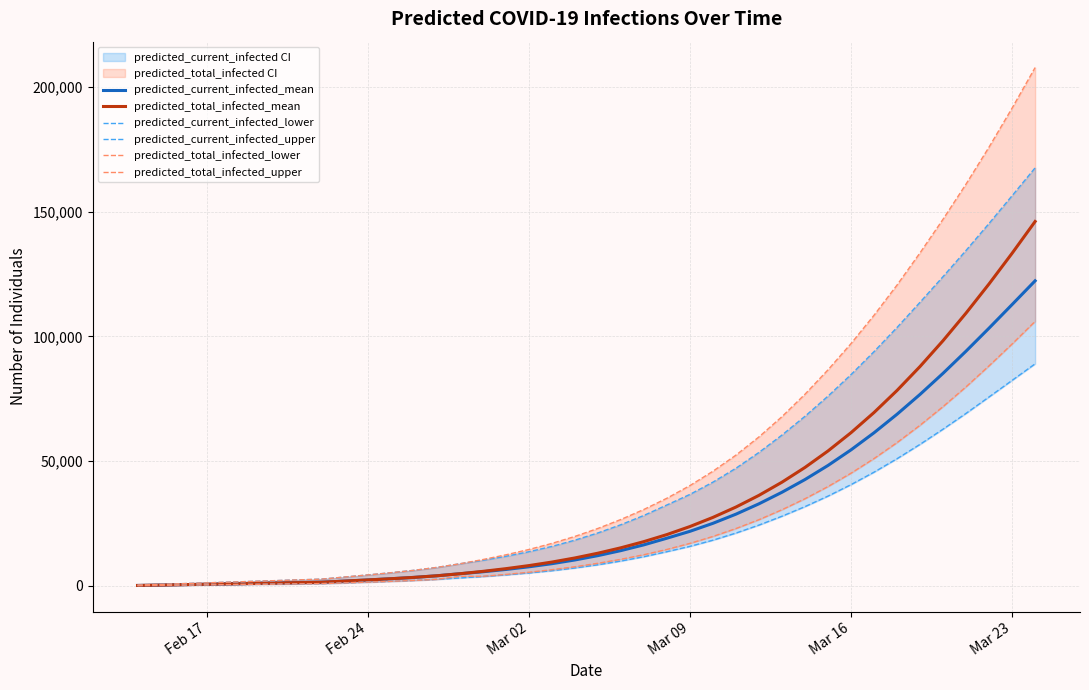

Which series has the largest range (max minus min)?

predicted_total_infected_upper